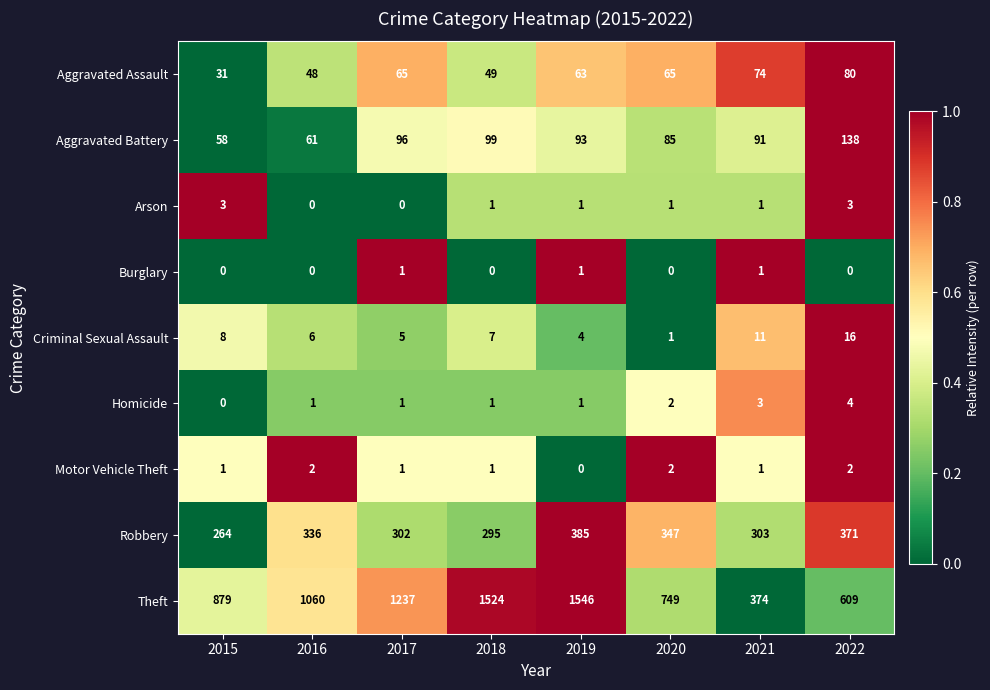

What is the difference between the maximum and second lowest values in the Criminal Sexual Assault series?

12